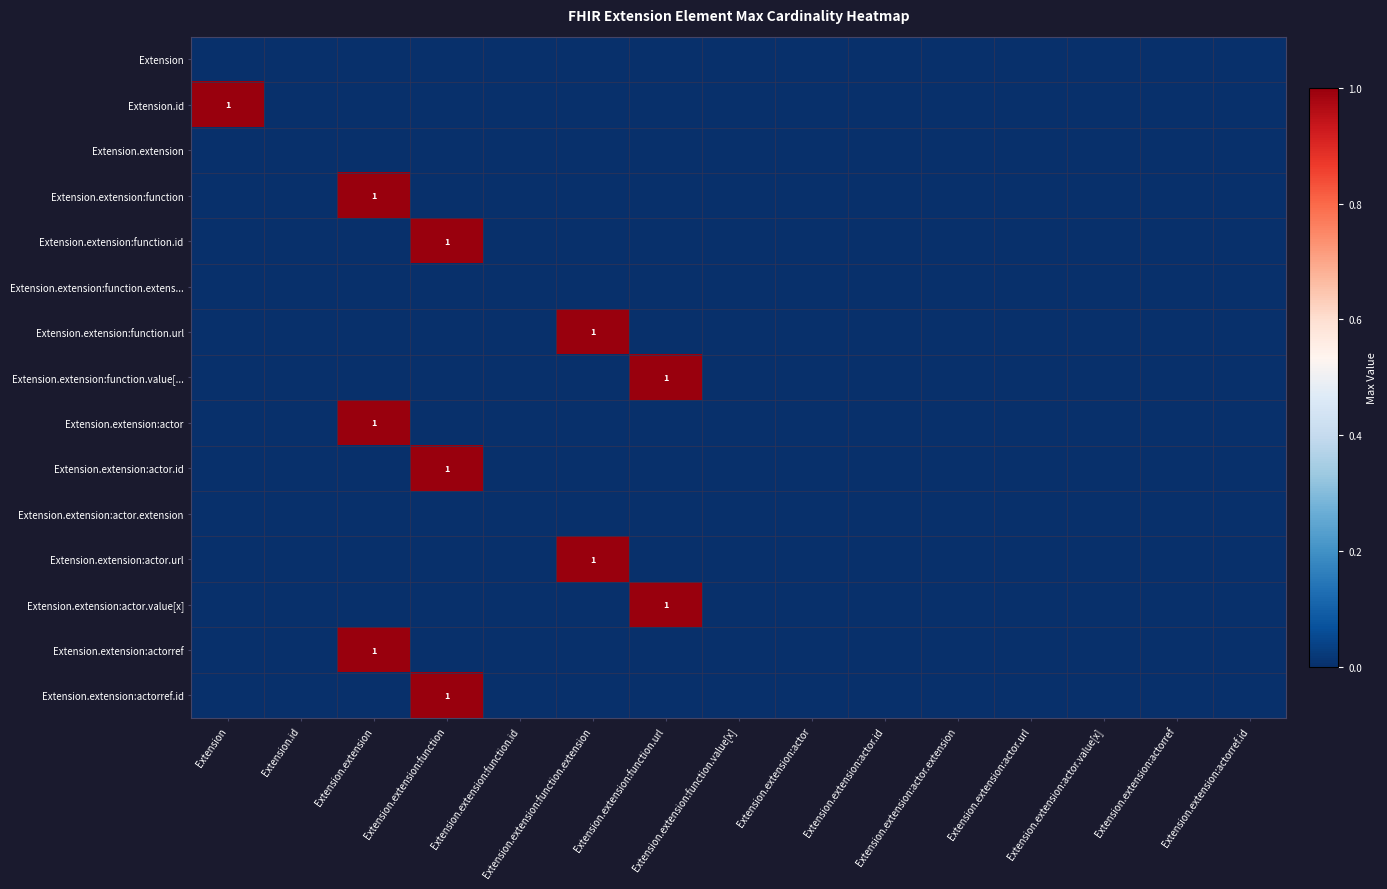

Rank the series by their maximum value, from highest to lowest.

Extension.id, Extension.extension:function, Extension.extension:function.id, Extension.extension:function.url, Extension.extension:function.value[..., Extension.extension:actor, Extension.extension:actor.id, Extension.extension:actor.url, Extension.extension:actor.value[x], Extension.extension:actorref, Extension.extension:actorref.id, Extension, Extension.extension, Extension.extension:function.extens..., Extension.extension:actor.extension